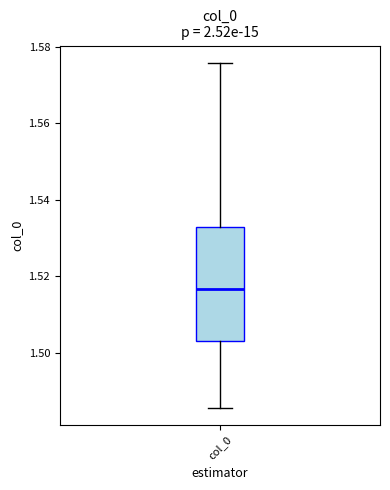

Where does the median line of the box for col_0 sit on the y-axis? The values are not printed on the chart, so give them approximately, as read against the axis.

1.516